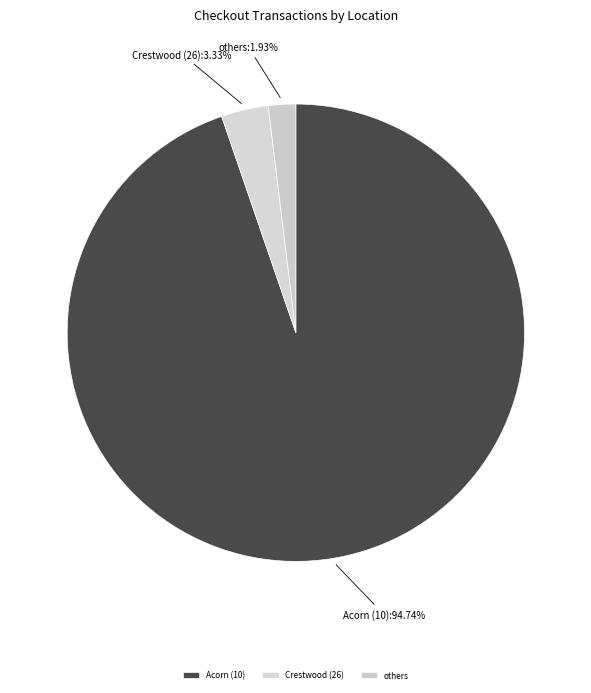

Is there a majority slice in this chart?

Yes